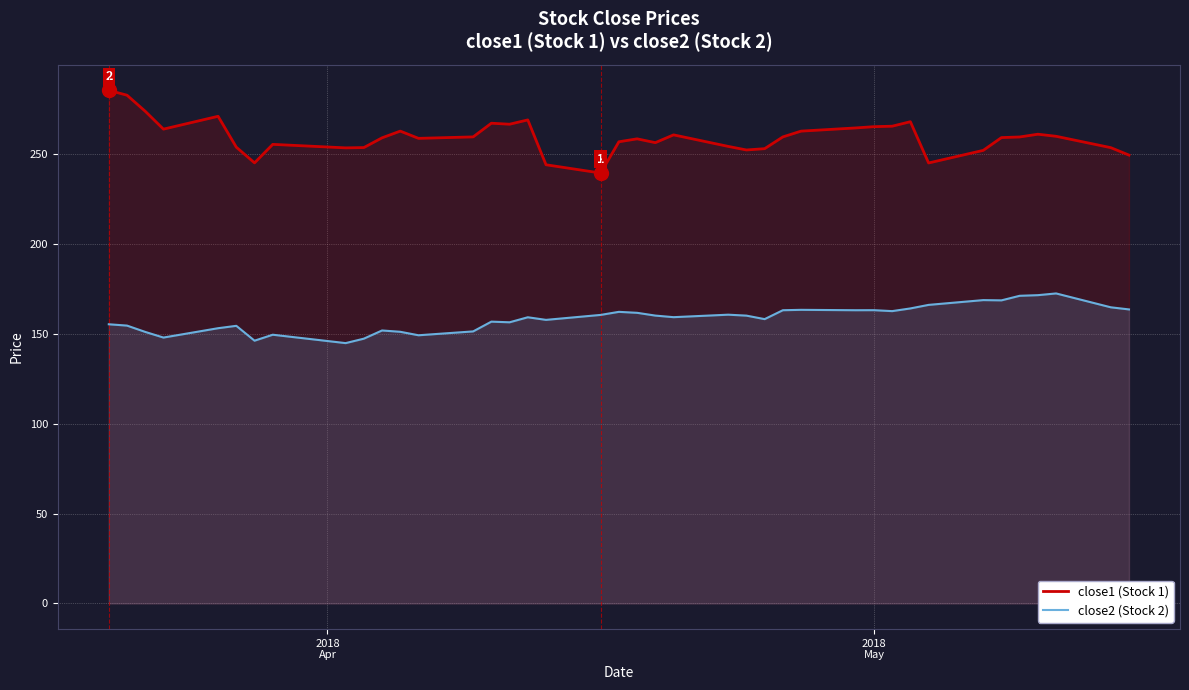

What is the minimum value for close2 (Stock 2)?

144.8